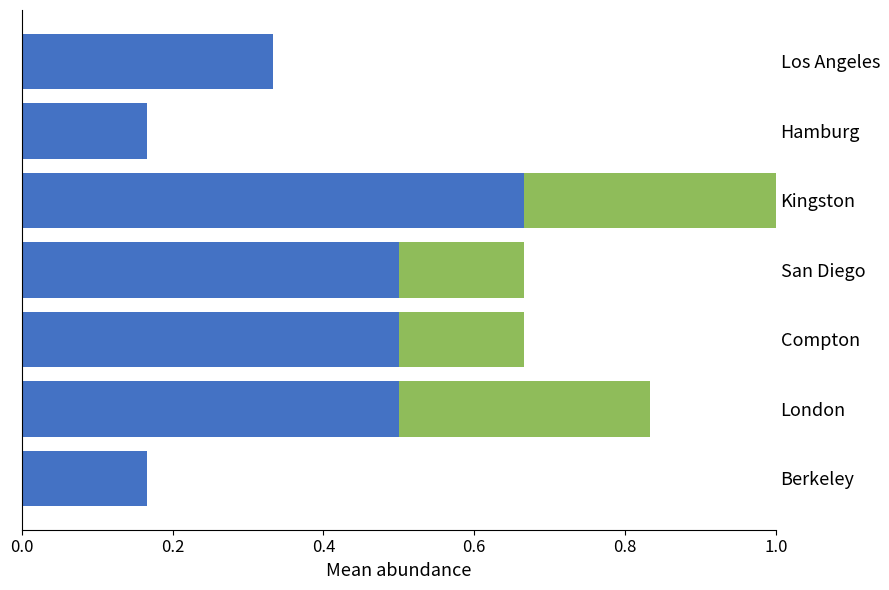

At which category is the sum across all series the highest?

Kingston